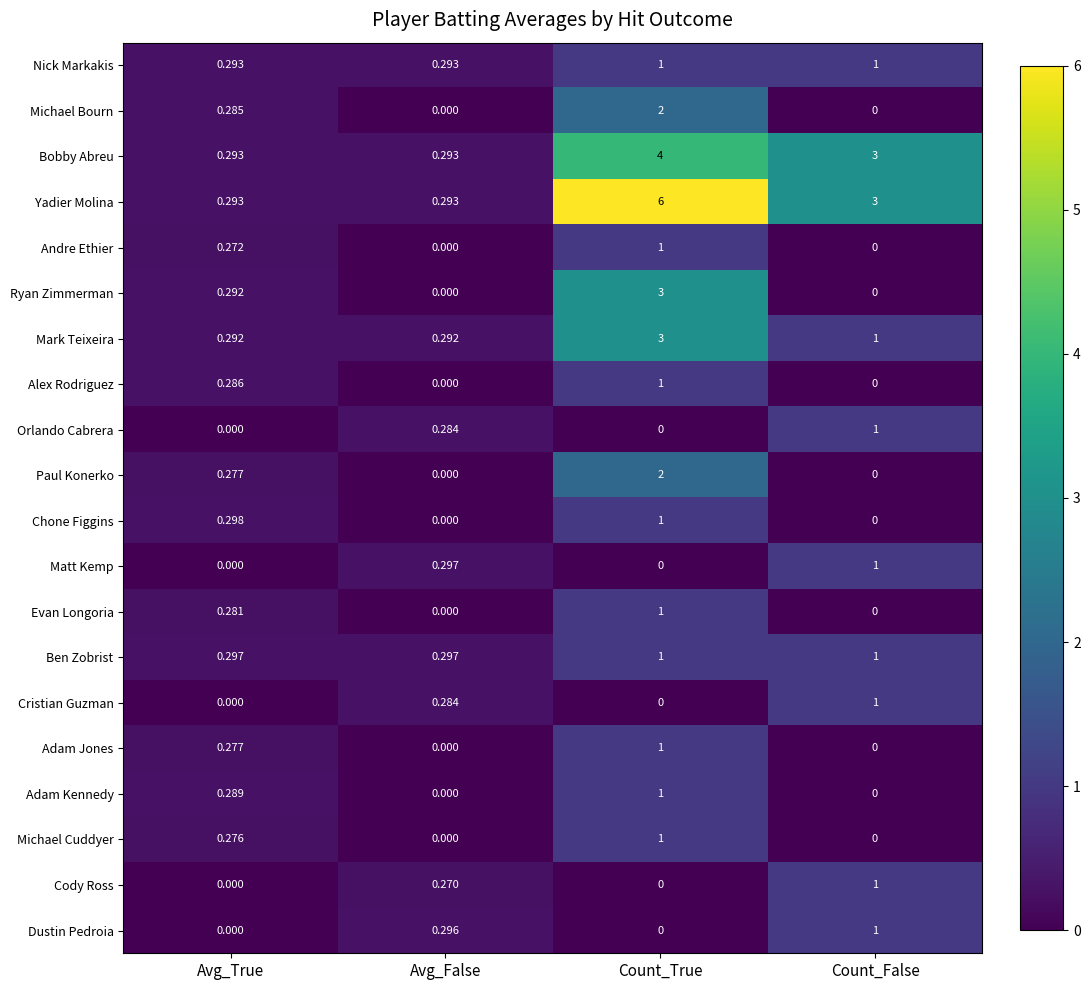

At which label is Michael Bourn closest to 1?

Avg_True